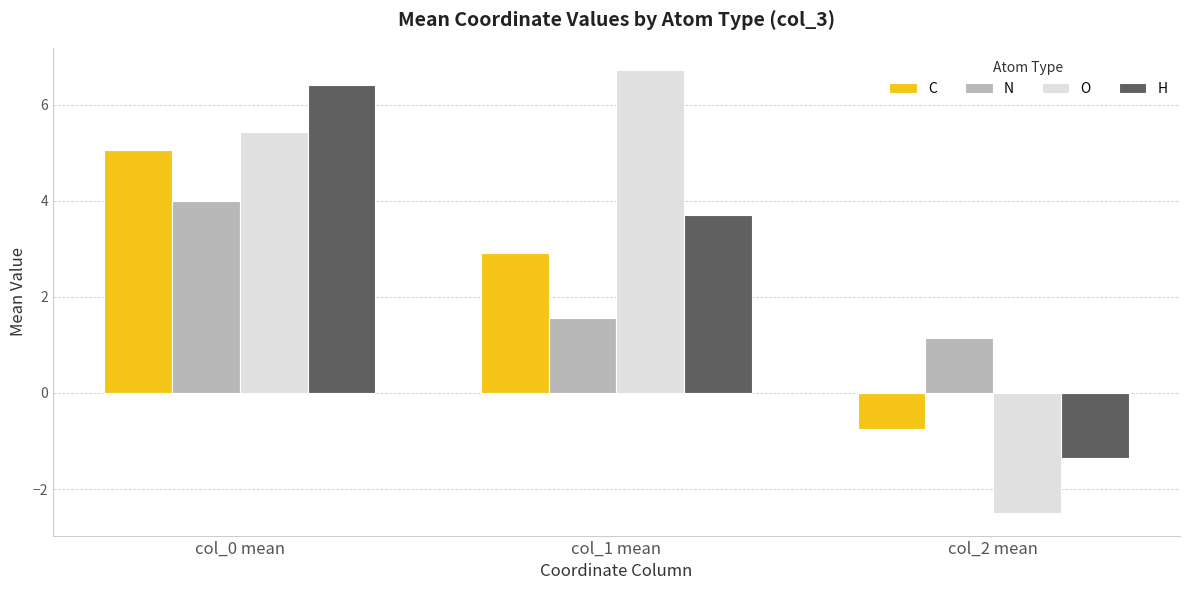

Which category has the highest value across all series?

col_1 mean